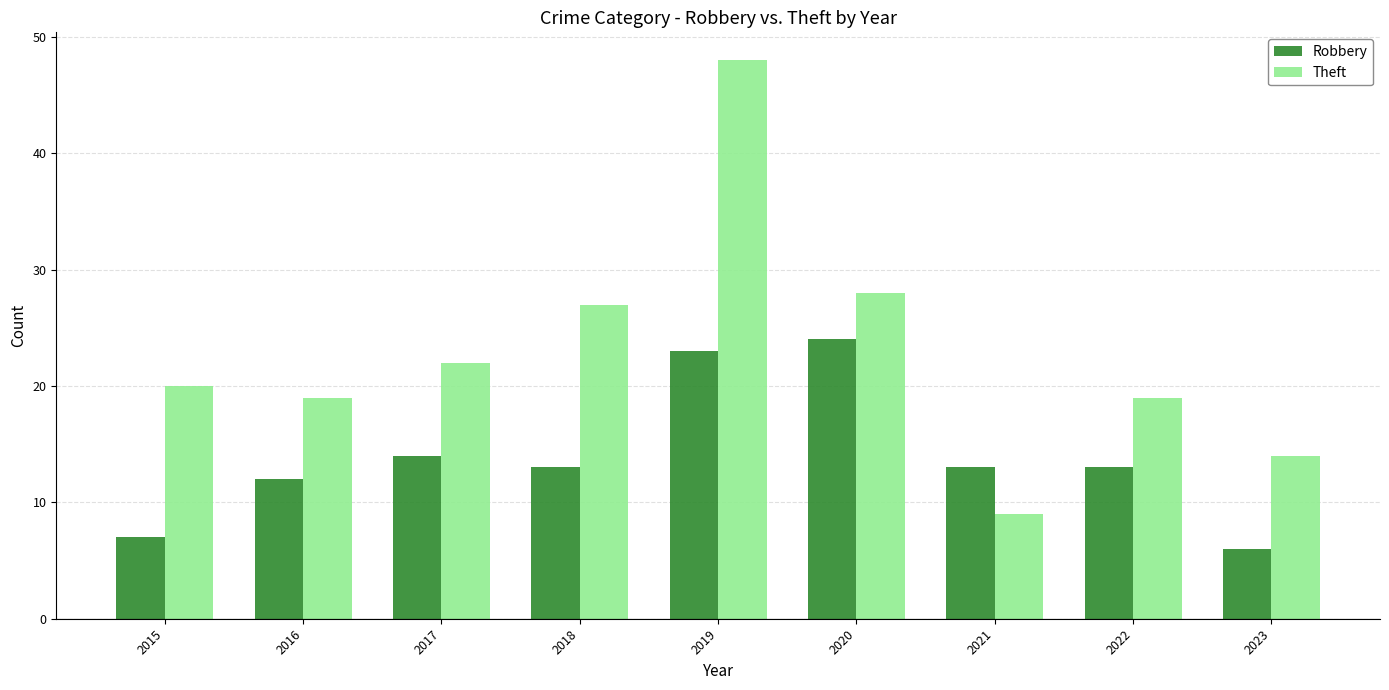

The Robbery series shows 9 at 2018. True or false?

False